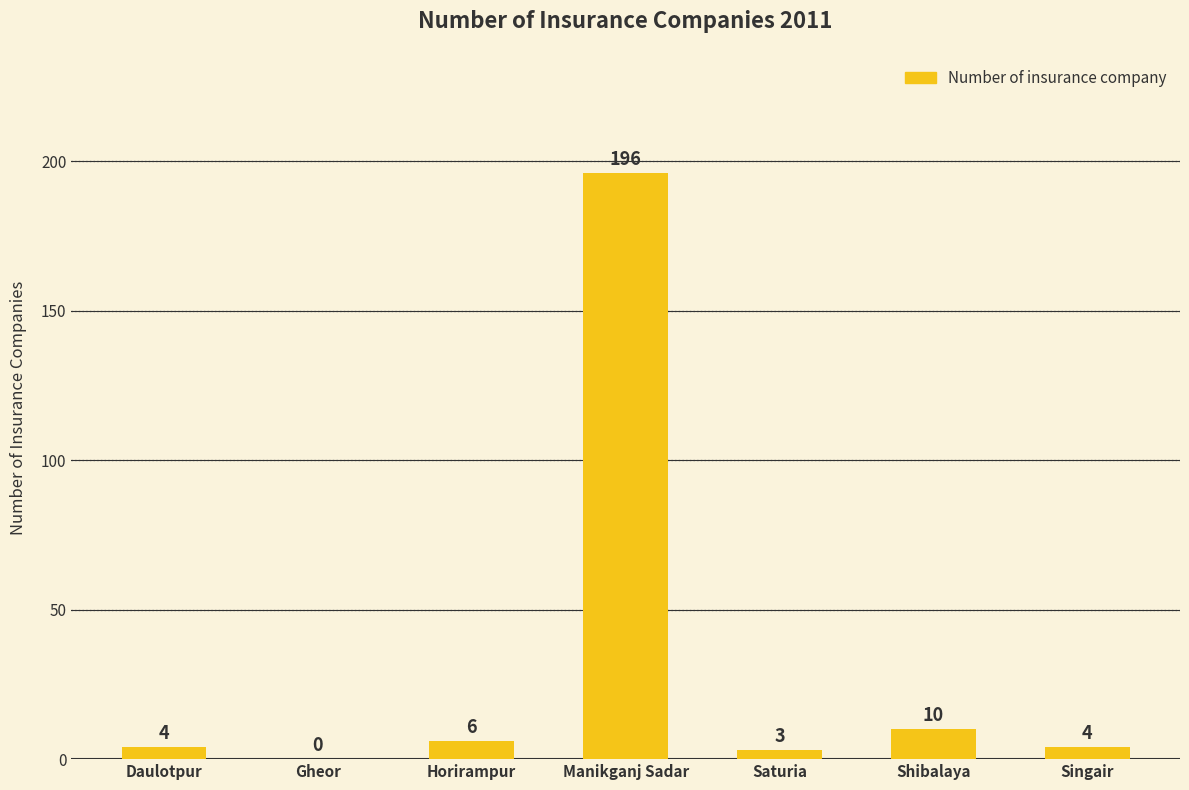

How many categories are shown in the chart?

7